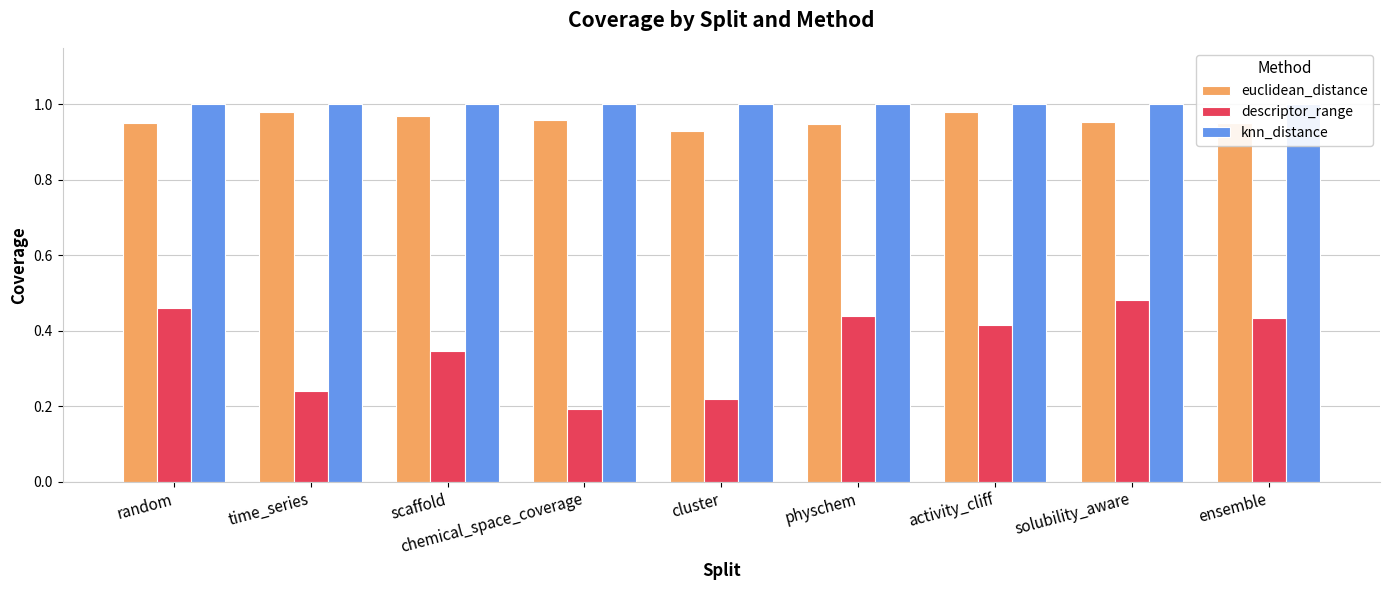

What is the label of the 1st bar from the right?

ensemble